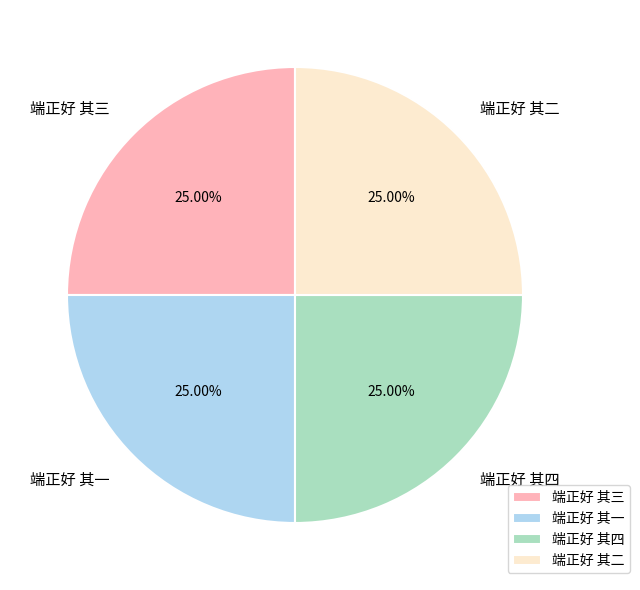

How many segments does this pie chart have?

4